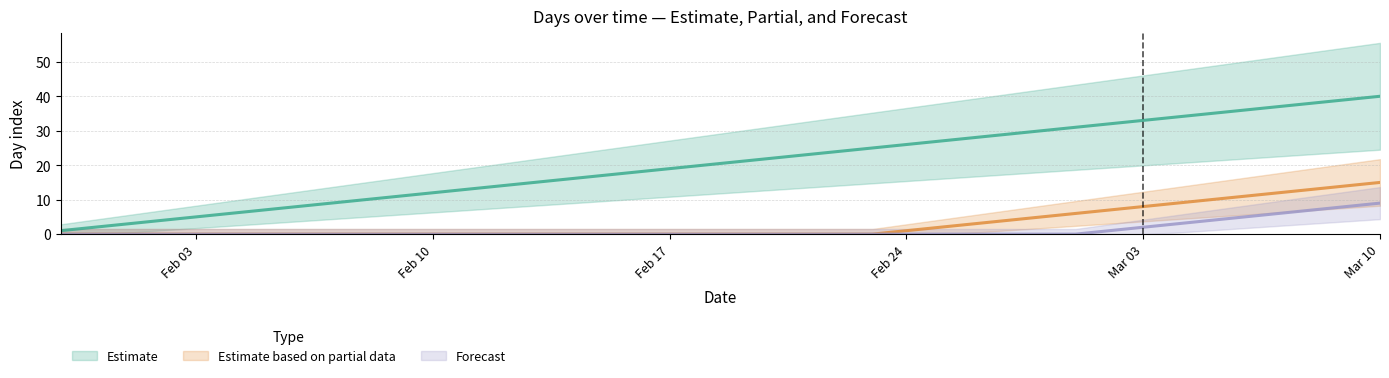

How many data points in Estimate are less than 21?

20